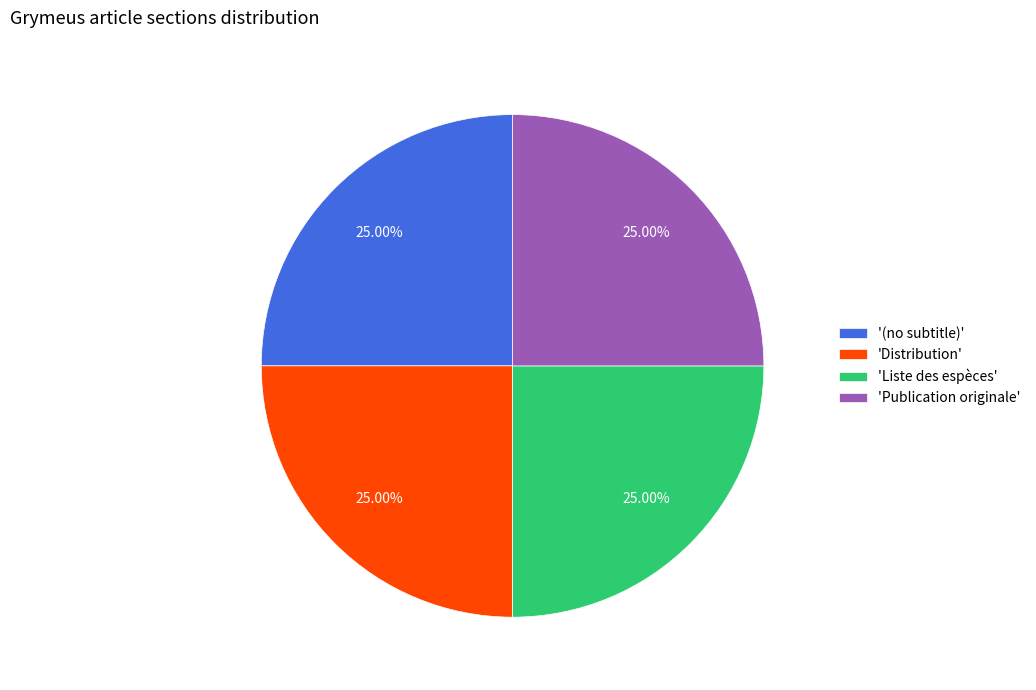

Is 'Liste des espèces' the majority of the pie?

No